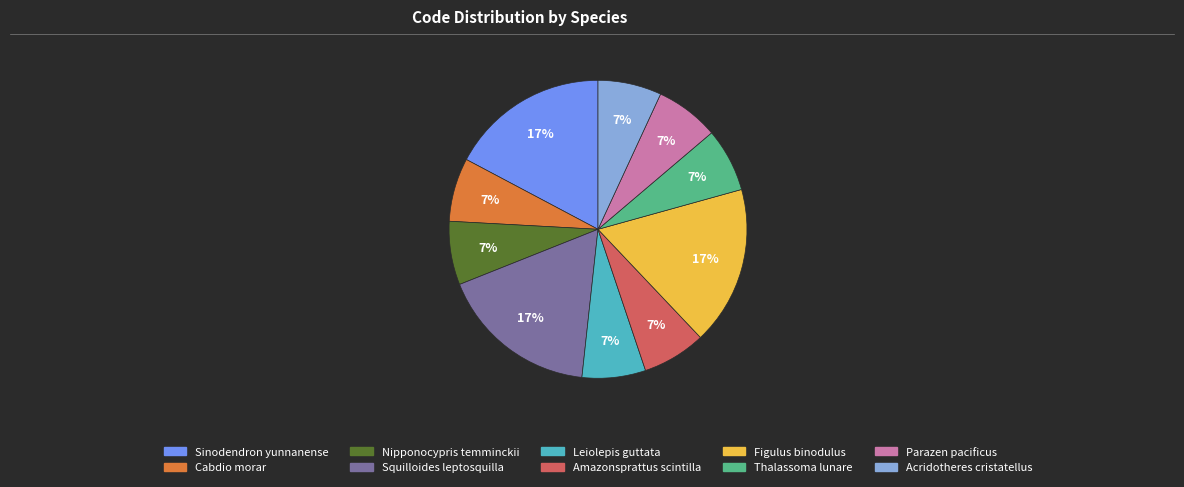

To the nearest percent, what portion does Nipponocypris temminckii represent?

7%